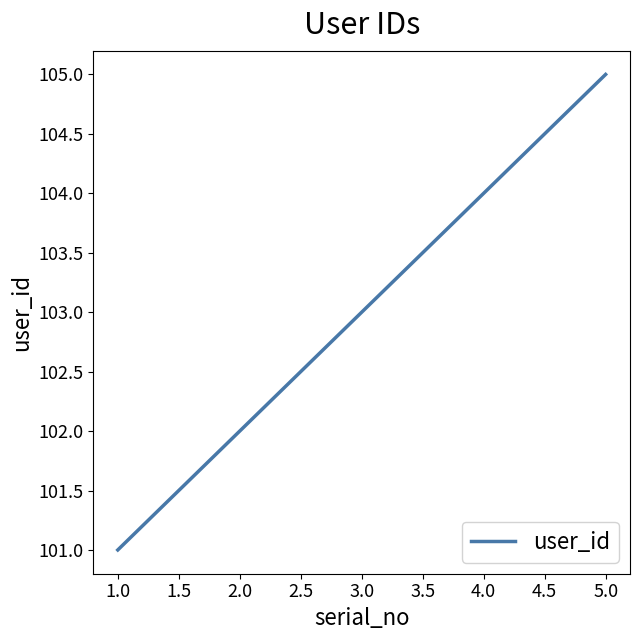

How many categories are shown in the chart?

5